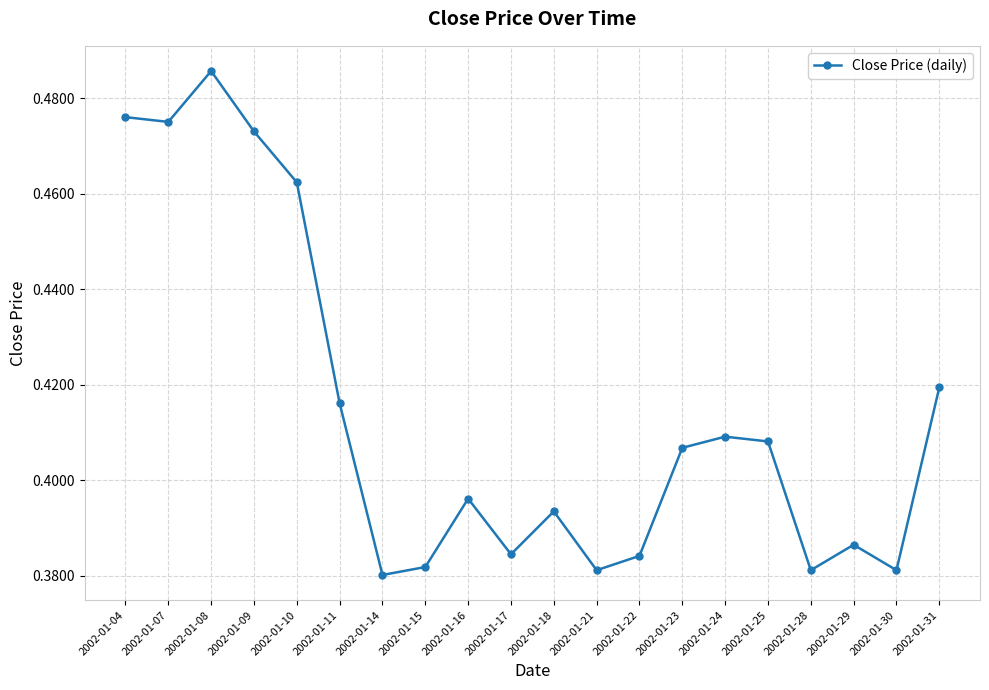

True or false: the data shows 0.6 at 2002-01-25.

False